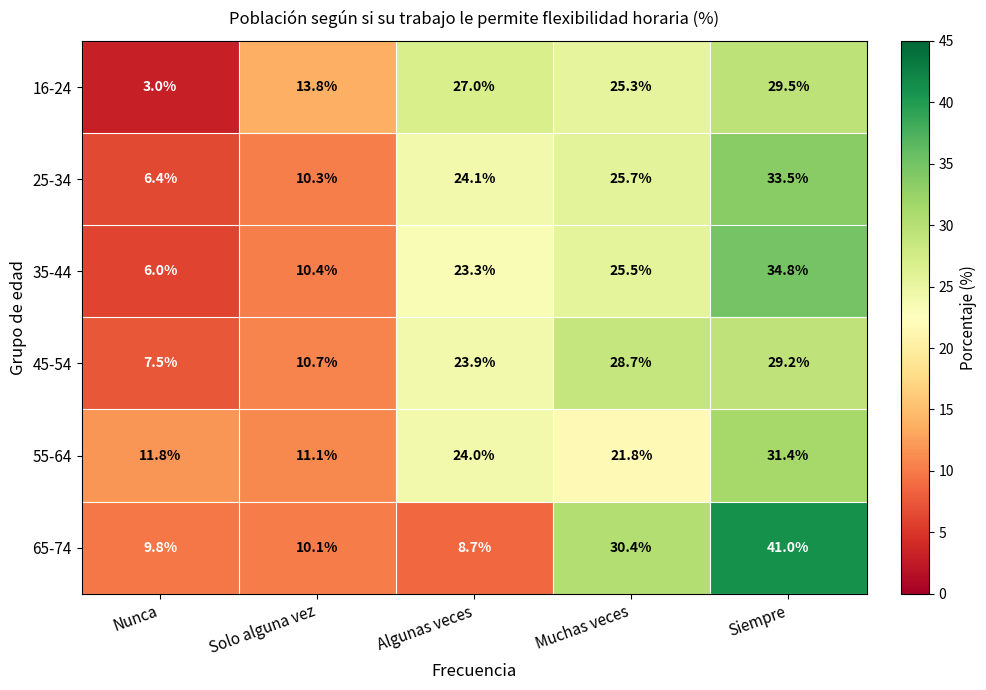

Reading left to right, transcribe all the data shown in this chart.

16-24: 3.0	13.8	27.0	25.3	29.5
25-34: 6.4	10.3	24.1	25.7	33.5
35-44: 6.0	10.4	23.3	25.5	34.8
45-54: 7.5	10.7	23.9	28.7	29.2
55-64: 11.8	11.1	24.0	21.8	31.4
65-74: 9.8	10.1	8.7	30.4	41.0